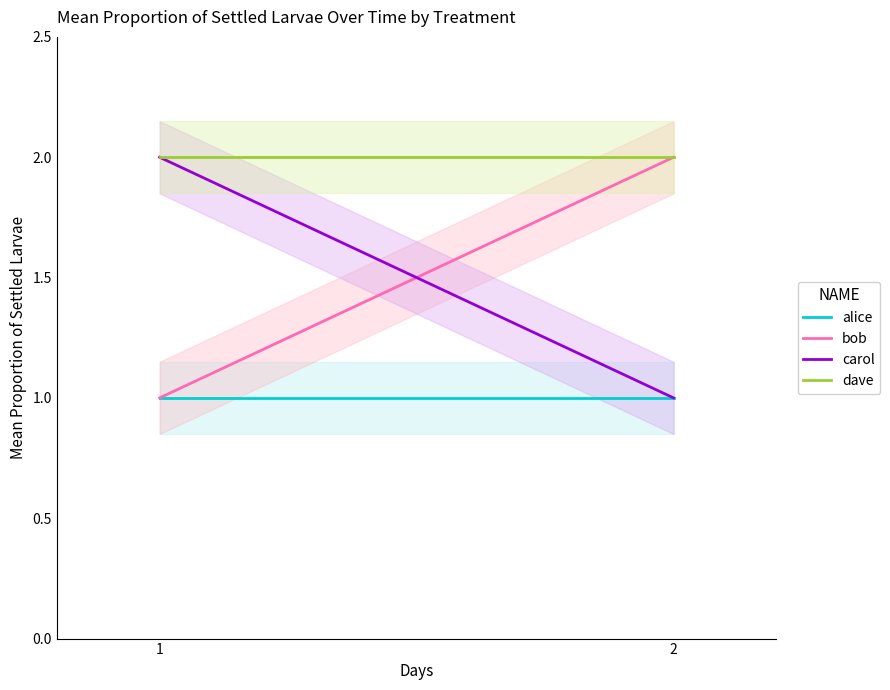

The alice series shows 1 at 2. True or false?

True